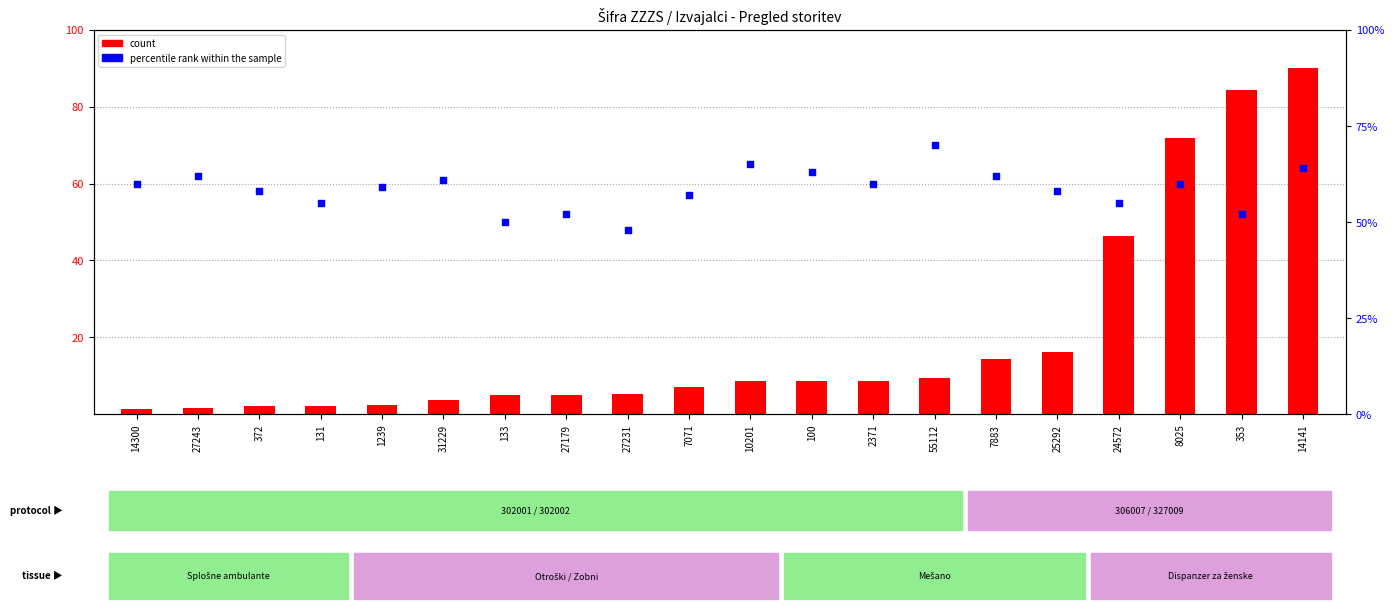

Is the value of percentile rank within the sample at 353 greater than the value of count at 2371?

Yes